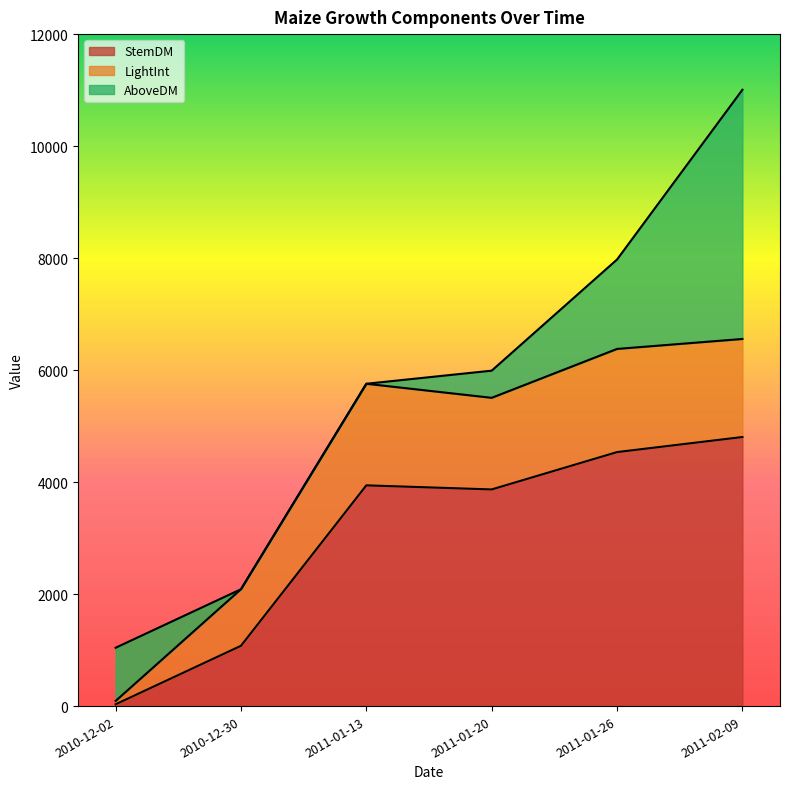

What is the sum of all AboveDM values?

32906